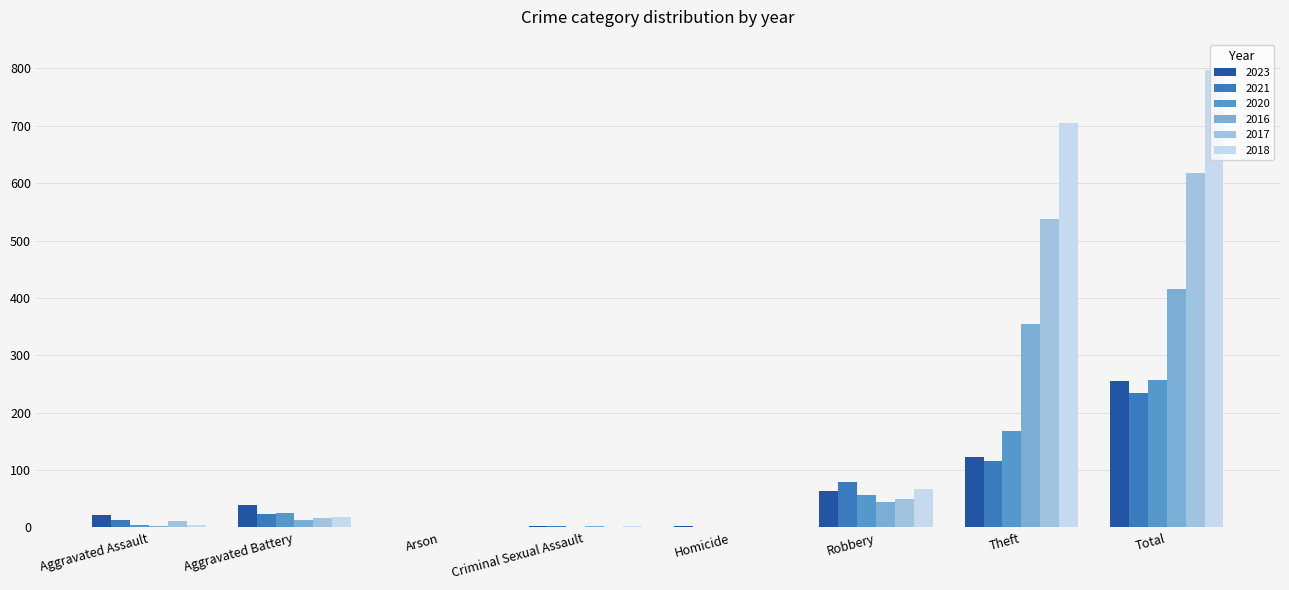

Count the number of data series in this chart.

6